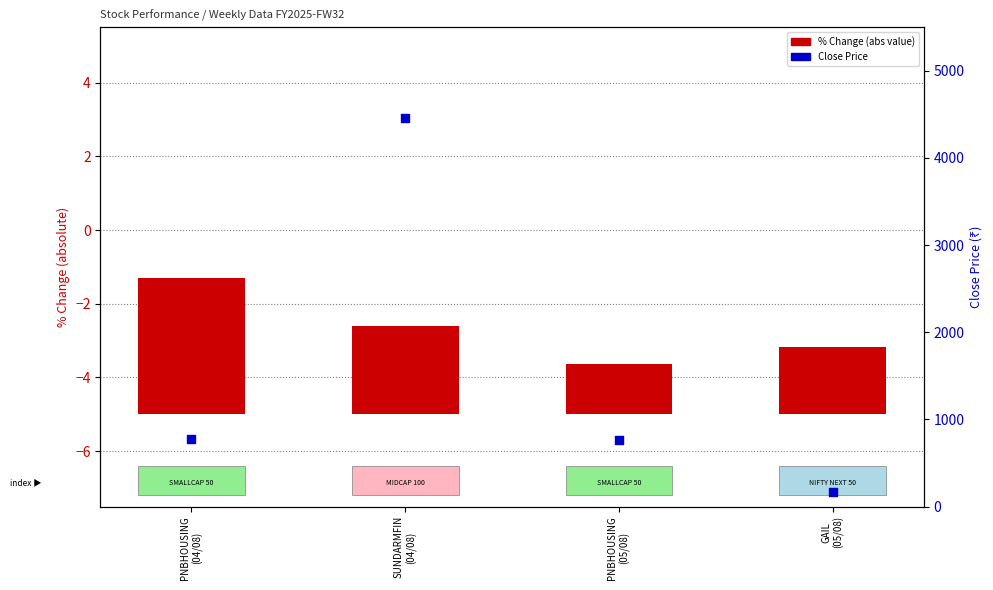

At how many categories does at least one series exceed 4187?

1